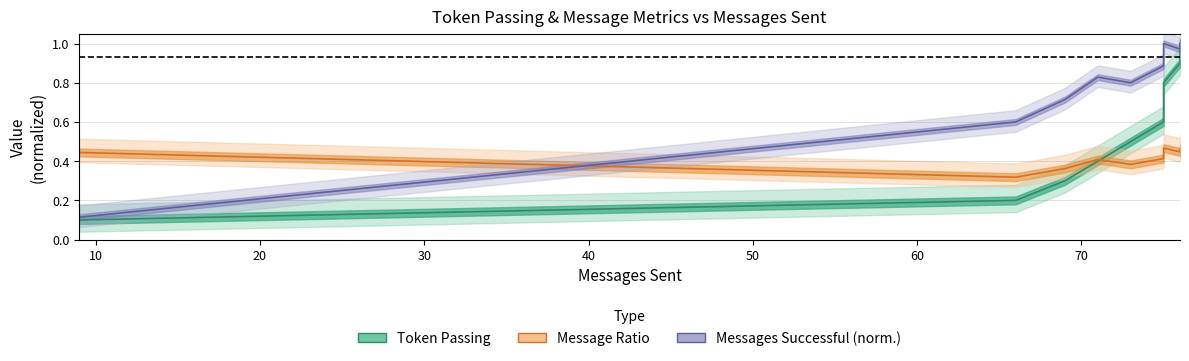

Does the chart have visible grid lines?

Yes